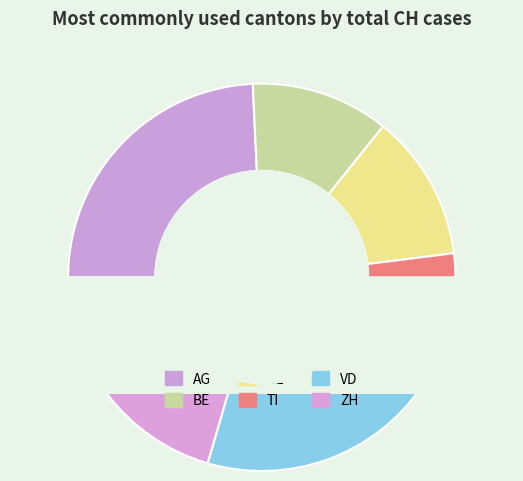

Between BE and ZH, which is larger?

ZH